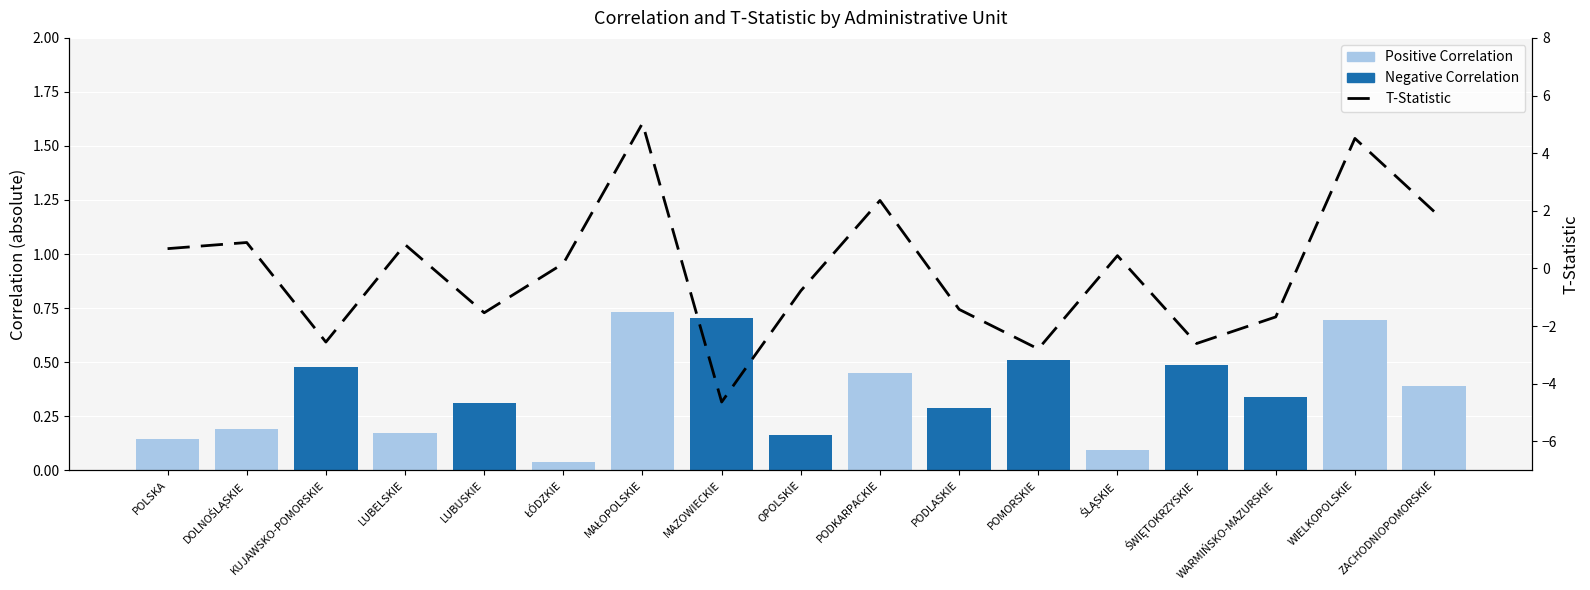

Count the number of data series in this chart.

3